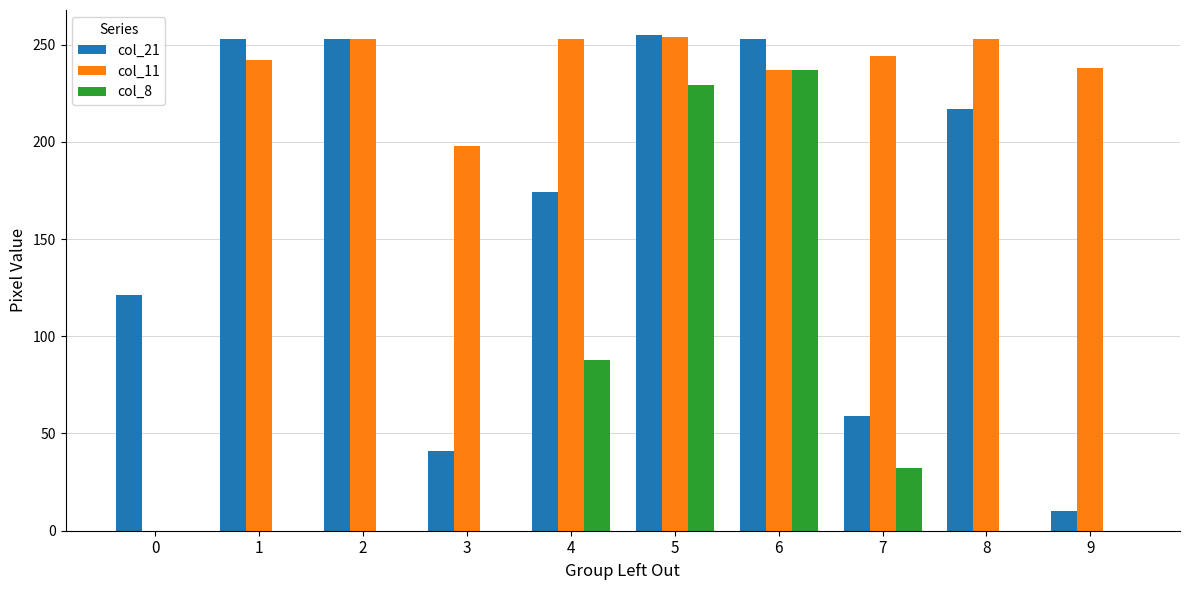

What is the difference between the col_11 values at 1 and 4?

11